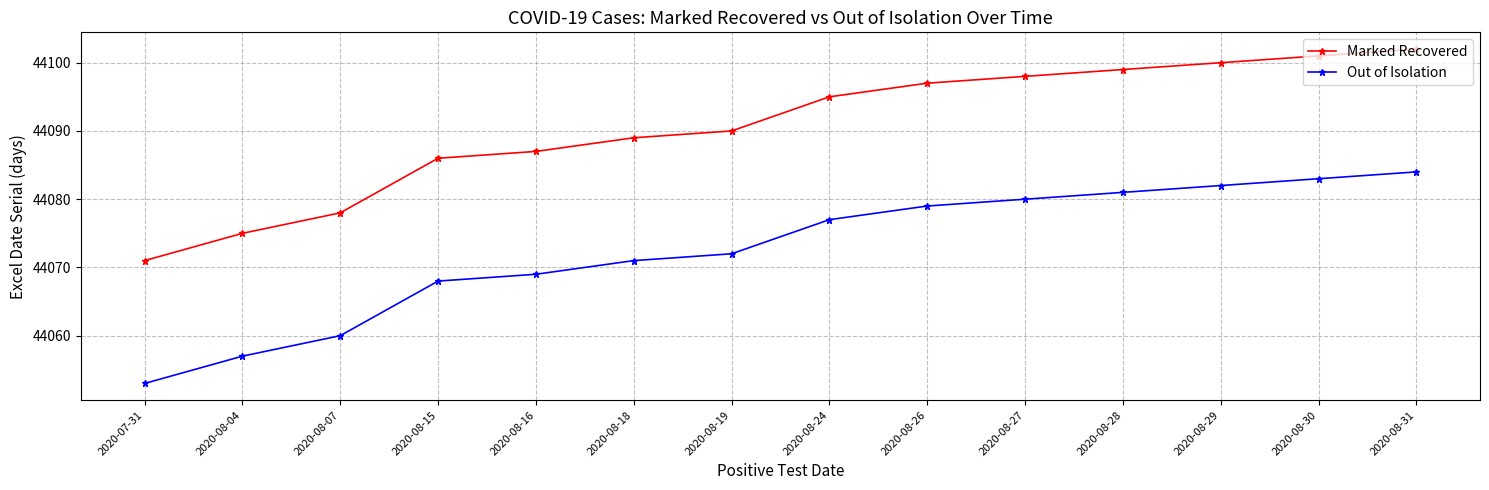

True or false: Out of Isolation and Marked Recovered cross at least once.

False